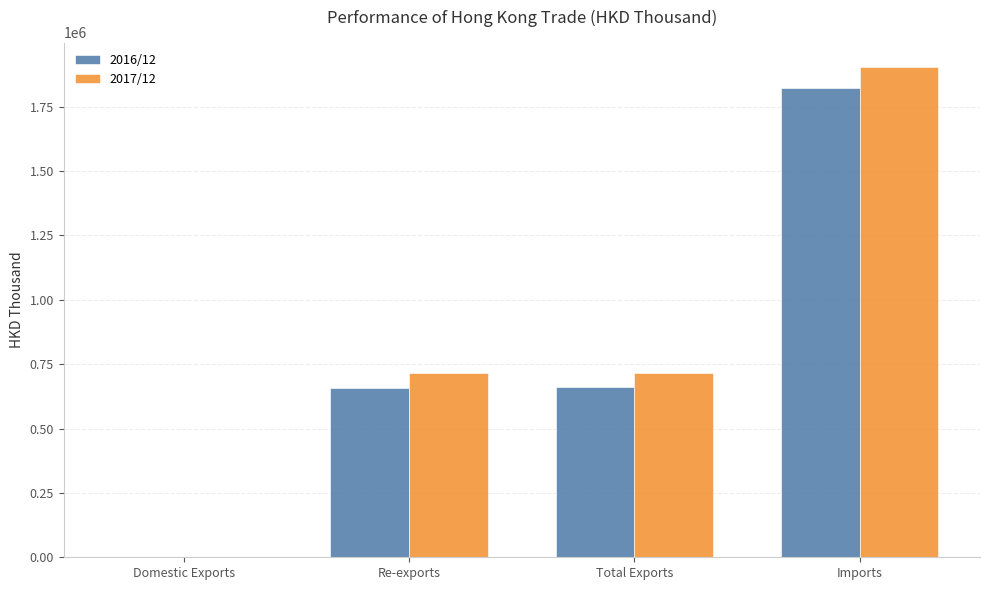

True or false: 2017/12 has a value of 974874.3 at Imports.

False